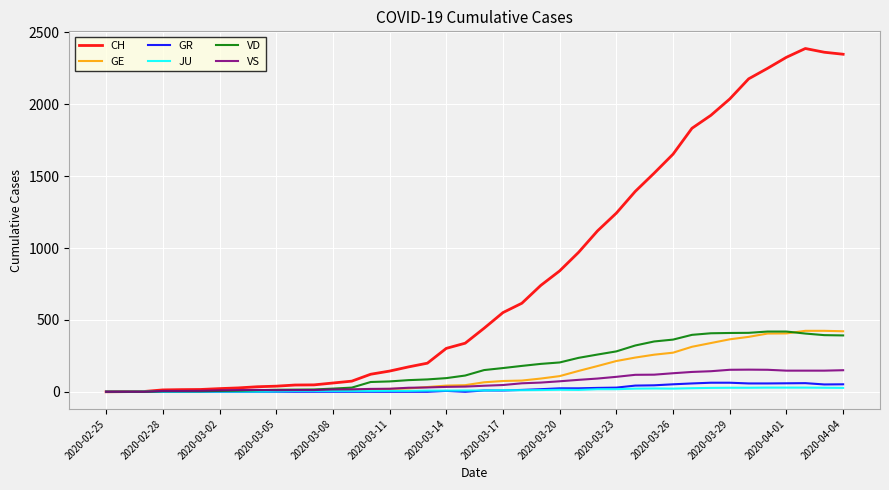

Count the number of categories in the chart.

40